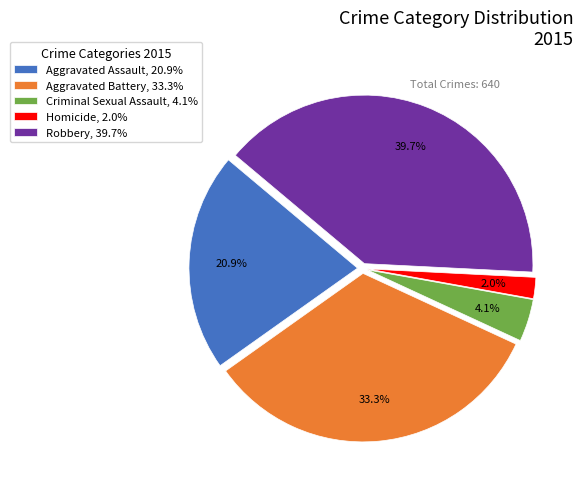

To the nearest percent, what percentage of the pie is Criminal Sexual Assault?

4%